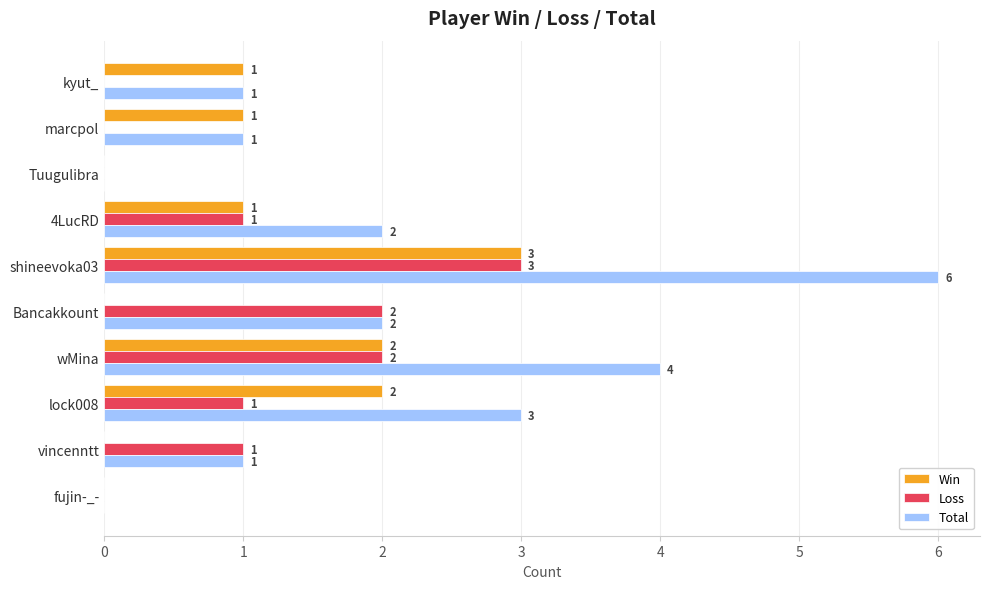

What is the sum of all Total values?

20